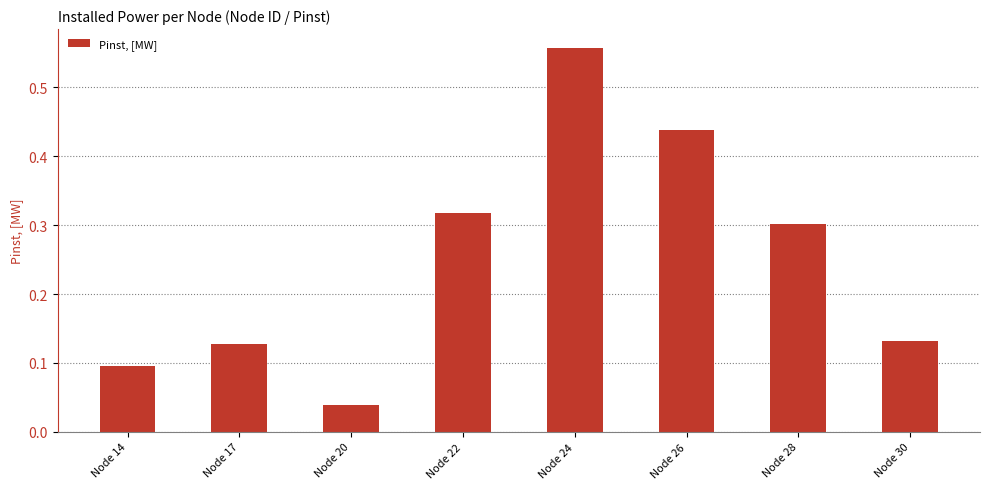

Which label corresponds to the largest value in the chart?

Node 24